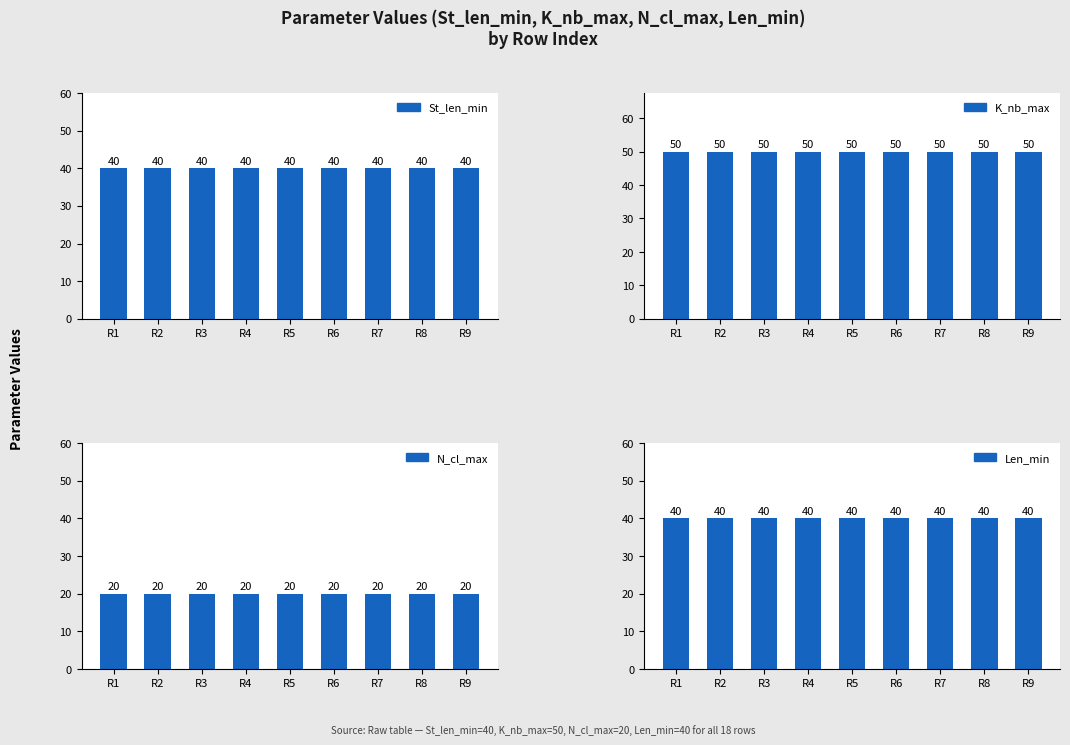

Are the bars grouped side by side (vs. stacked)?

Yes